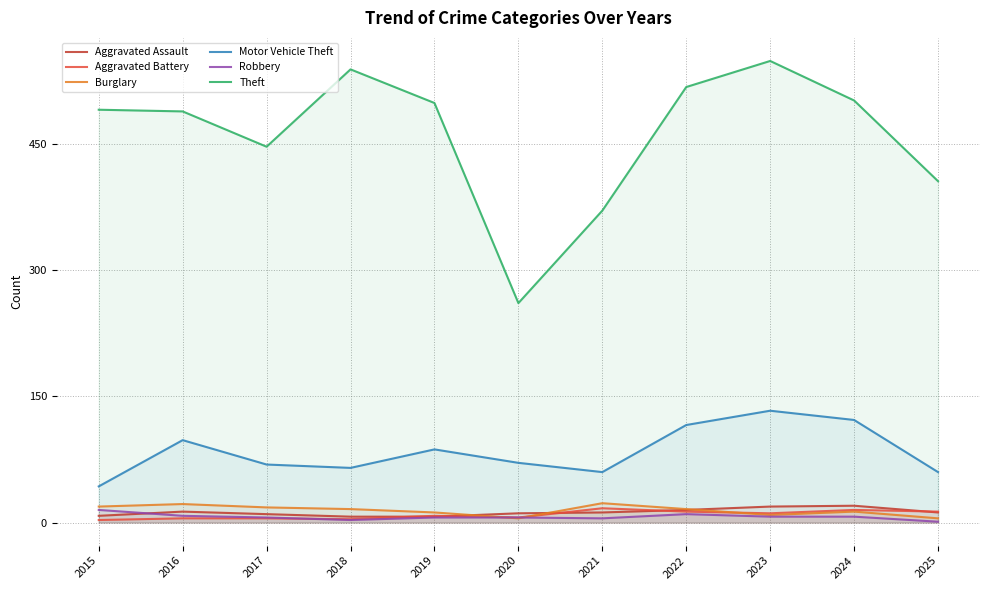

What is the minimum value shown in the chart?

1